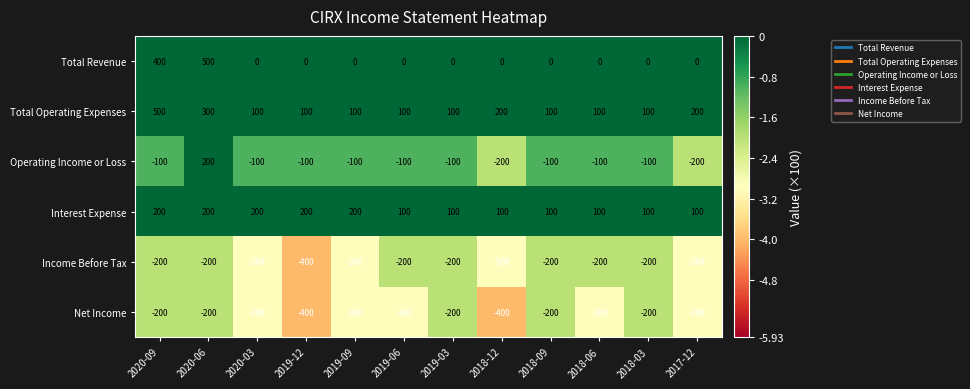

What is the maximum value shown in the chart?

500